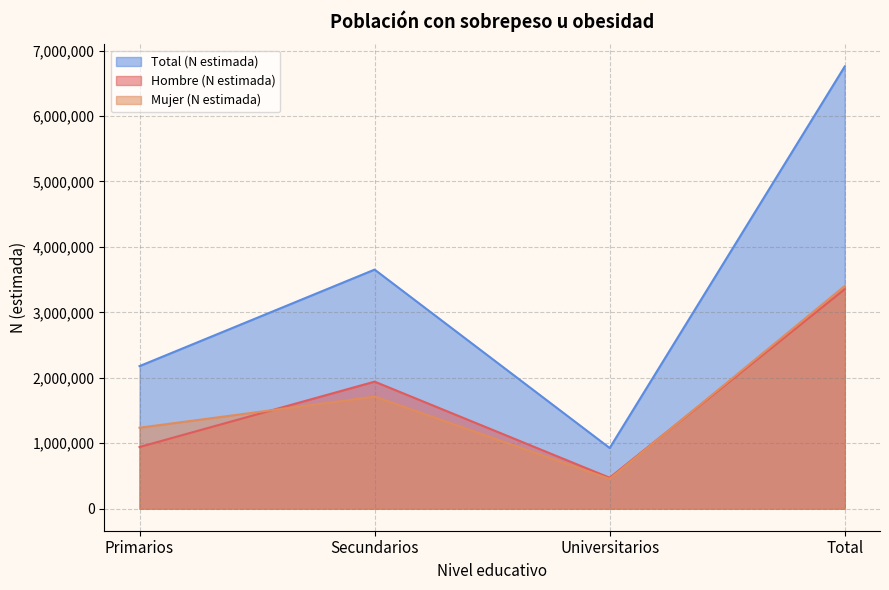

What position from the left is Total?

4